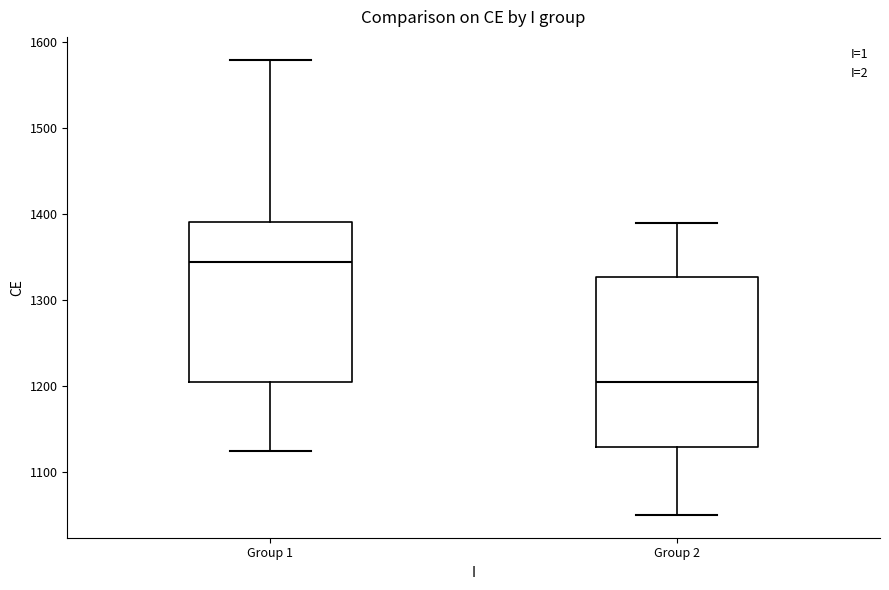

Which box's median line is the highest?

Group 1